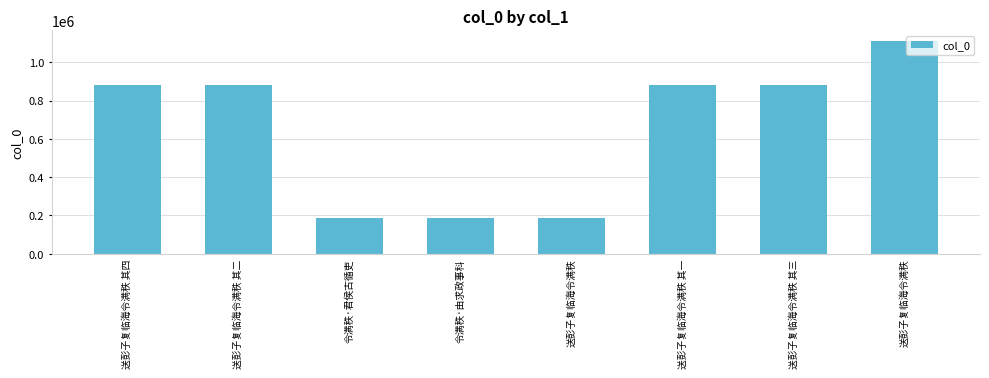

How many series are shown in this chart?

1